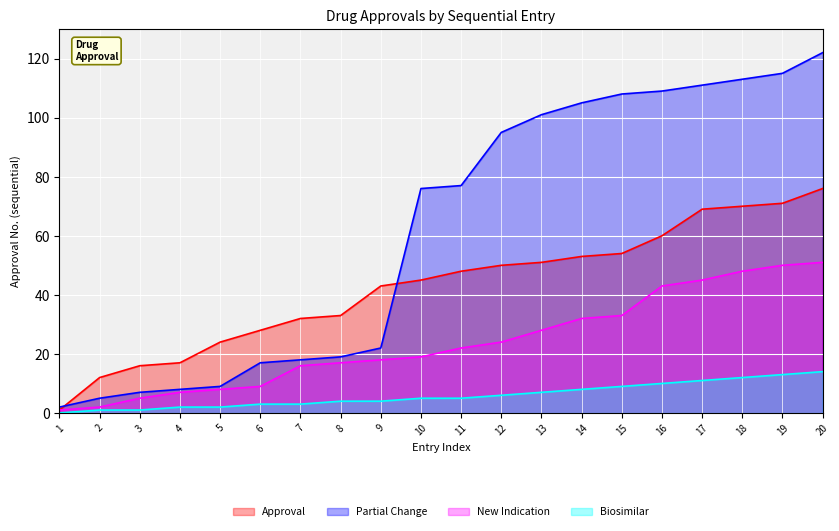

How many lines are shown in the chart?

4